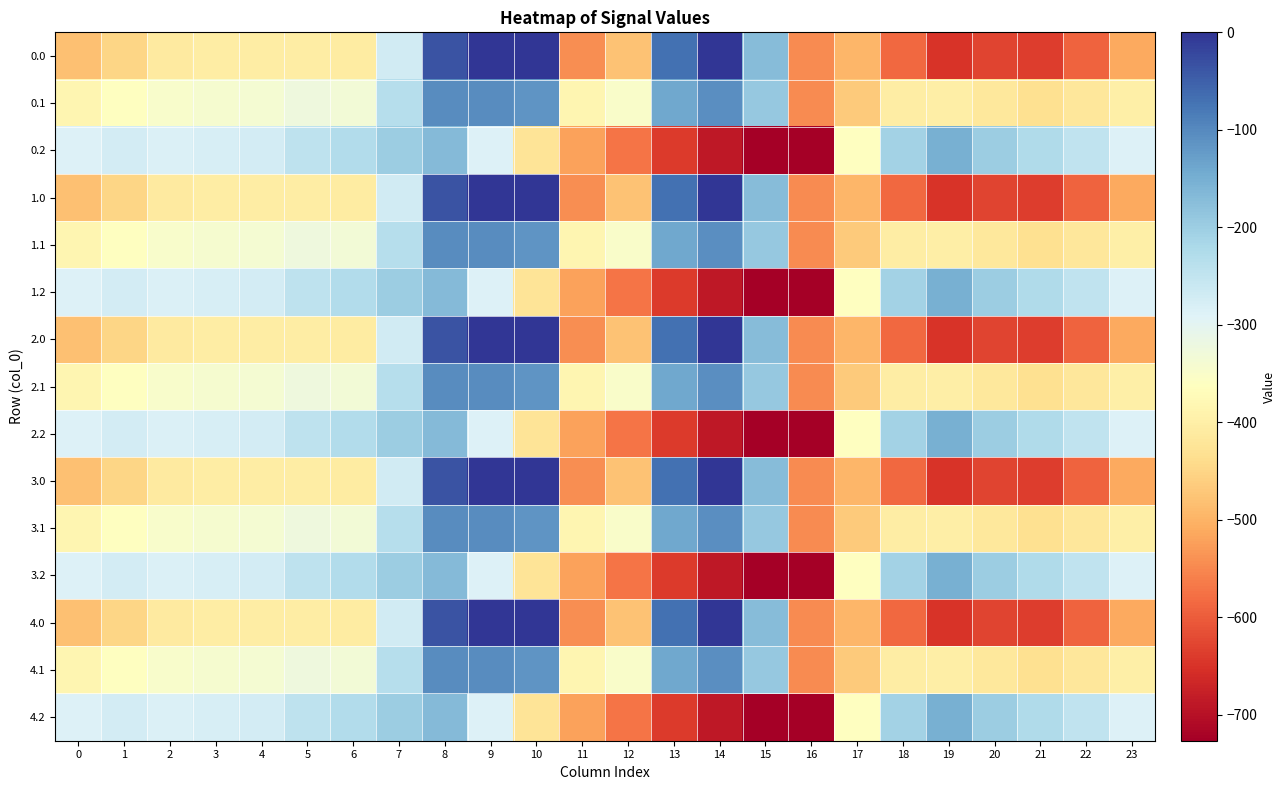

Reading right to left, extract all data points from this chart.

0.0: 23=-511.3	22=-592.3	21=-638.4	20=-629.9	19=-649.2	18=-586.7	17=-494.8	16=-545.4	15=-172.8	14=-0.3	13=-70.2	12=-477.2	11=-544.3	10=0.0	9=0.0	8=-35.0	7=-270.7	6=-408.0	5=-403.8	4=-404.9	3=-404.4	2=-410.3	1=-449.5	0=-482.0
0.1: 23=-399.4	22=-419.9	21=-432.4	20=-414.5	19=-400.2	18=-405.4	17=-466.6	16=-547.3	15=-190.4	14=-105.5	13=-141.2	12=-350.8	11=-384.7	10=-114.0	9=-104.8	8=-102.3	7=-234.9	6=-332.2	5=-325.7	4=-339.6	3=-342.7	2=-347.9	1=-361.1	0=-384.6
0.2: 23=-287.5	22=-247.4	21=-226.4	20=-199.2	19=-151.0	18=-210.0	17=-362.4	16=-726.6	15=-725.8	14=-687.4	13=-640.4	12=-571.2	11=-520.6	10=-423.5	9=-288.5	8=-169.5	7=-199.0	6=-228.8	5=-245.0	4=-274.4	3=-281.0	2=-285.5	1=-272.7	0=-287.1
1.0: 23=-511.3	22=-592.3	21=-638.4	20=-629.9	19=-649.2	18=-586.7	17=-494.8	16=-545.4	15=-172.8	14=-0.3	13=-70.2	12=-477.2	11=-544.3	10=0.0	9=0.0	8=-35.0	7=-270.7	6=-408.0	5=-403.8	4=-404.9	3=-404.4	2=-410.3	1=-449.5	0=-482.0
1.1: 23=-399.4	22=-419.9	21=-432.4	20=-414.5	19=-400.2	18=-405.4	17=-466.6	16=-547.3	15=-190.4	14=-105.5	13=-141.2	12=-350.8	11=-384.7	10=-114.0	9=-104.8	8=-102.3	7=-234.9	6=-332.2	5=-325.7	4=-339.6	3=-342.7	2=-347.9	1=-361.1	0=-384.6
1.2: 23=-287.5	22=-247.4	21=-226.4	20=-199.2	19=-151.0	18=-210.0	17=-362.4	16=-726.6	15=-725.8	14=-687.4	13=-640.4	12=-571.2	11=-520.6	10=-423.5	9=-288.5	8=-169.5	7=-199.0	6=-228.8	5=-245.0	4=-274.4	3=-281.0	2=-285.5	1=-272.7	0=-287.1
2.0: 23=-511.3	22=-592.3	21=-638.4	20=-629.9	19=-649.2	18=-586.7	17=-494.8	16=-545.4	15=-172.8	14=-0.3	13=-70.2	12=-477.2	11=-544.3	10=0.0	9=0.0	8=-35.0	7=-270.7	6=-408.0	5=-403.8	4=-404.9	3=-404.4	2=-410.3	1=-449.5	0=-482.0
2.1: 23=-399.4	22=-419.9	21=-432.4	20=-414.5	19=-400.2	18=-405.4	17=-466.6	16=-547.3	15=-190.4	14=-105.5	13=-141.2	12=-350.8	11=-384.7	10=-114.0	9=-104.8	8=-102.3	7=-234.9	6=-332.2	5=-325.7	4=-339.6	3=-342.7	2=-347.9	1=-361.1	0=-384.6
2.2: 23=-287.5	22=-247.4	21=-226.4	20=-199.2	19=-151.0	18=-210.0	17=-362.4	16=-726.6	15=-725.8	14=-687.4	13=-640.4	12=-571.2	11=-520.6	10=-423.5	9=-288.5	8=-169.5	7=-199.0	6=-228.8	5=-245.0	4=-274.4	3=-281.0	2=-285.5	1=-272.7	0=-287.1
3.0: 23=-511.3	22=-592.3	21=-638.4	20=-629.9	19=-649.2	18=-586.7	17=-494.8	16=-545.4	15=-172.8	14=-0.3	13=-70.2	12=-477.2	11=-544.3	10=0.0	9=0.0	8=-35.0	7=-270.7	6=-408.0	5=-403.8	4=-404.9	3=-404.4	2=-410.3	1=-449.5	0=-482.0
3.1: 23=-399.4	22=-419.9	21=-432.4	20=-414.5	19=-400.2	18=-405.4	17=-466.6	16=-547.3	15=-190.4	14=-105.5	13=-141.2	12=-350.8	11=-384.7	10=-114.0	9=-104.8	8=-102.3	7=-234.9	6=-332.2	5=-325.7	4=-339.6	3=-342.7	2=-347.9	1=-361.1	0=-384.6
3.2: 23=-287.5	22=-247.4	21=-226.4	20=-199.2	19=-151.0	18=-210.0	17=-362.4	16=-726.6	15=-725.8	14=-687.4	13=-640.4	12=-571.2	11=-520.6	10=-423.5	9=-288.5	8=-169.5	7=-199.0	6=-228.8	5=-245.0	4=-274.4	3=-281.0	2=-285.5	1=-272.7	0=-287.1
4.0: 23=-511.3	22=-592.3	21=-638.4	20=-629.9	19=-649.2	18=-586.7	17=-494.8	16=-545.4	15=-172.8	14=-0.3	13=-70.2	12=-477.2	11=-544.3	10=0.0	9=0.0	8=-35.0	7=-270.7	6=-408.0	5=-403.8	4=-404.9	3=-404.4	2=-410.3	1=-449.5	0=-482.0
4.1: 23=-399.4	22=-419.9	21=-432.4	20=-414.5	19=-400.2	18=-405.4	17=-466.6	16=-547.3	15=-190.4	14=-105.5	13=-141.2	12=-350.8	11=-384.7	10=-114.0	9=-104.8	8=-102.3	7=-234.9	6=-332.2	5=-325.7	4=-339.6	3=-342.7	2=-347.9	1=-361.1	0=-384.6
4.2: 23=-287.5	22=-247.4	21=-226.4	20=-199.2	19=-151.0	18=-210.0	17=-362.4	16=-726.6	15=-725.8	14=-687.4	13=-640.4	12=-571.2	11=-520.6	10=-423.5	9=-288.5	8=-169.5	7=-199.0	6=-228.8	5=-245.0	4=-274.4	3=-281.0	2=-285.5	1=-272.7	0=-287.1